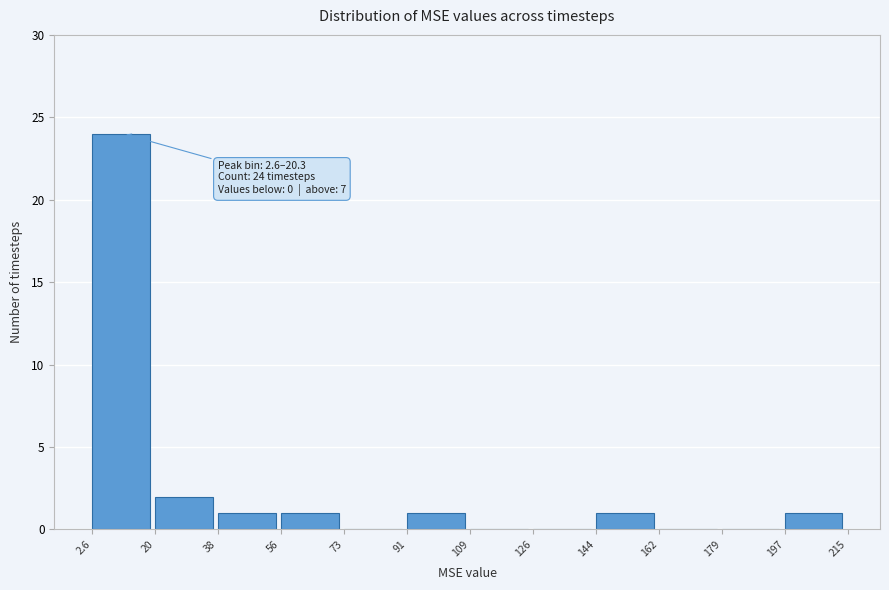

Which range on the x-axis has the tallest bar?

2.6 to 20